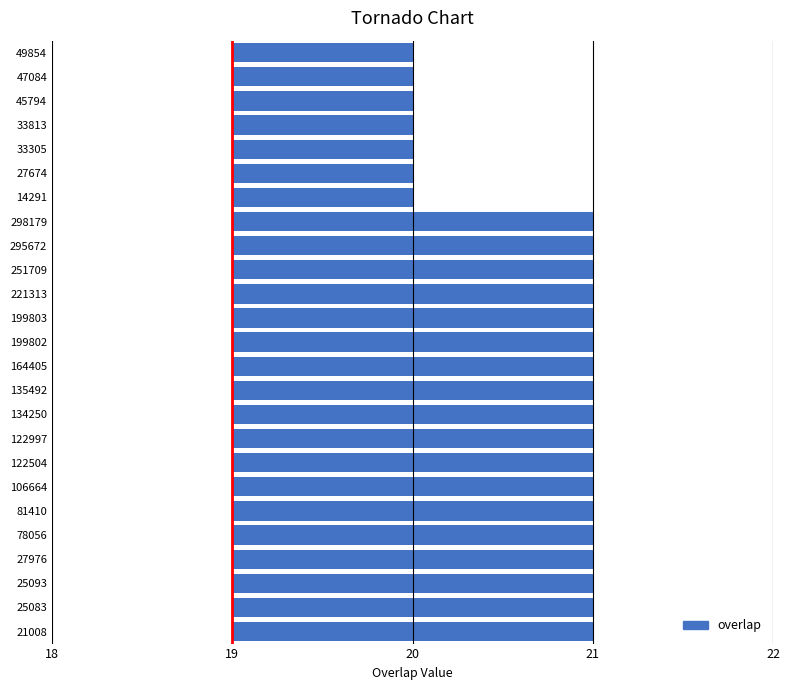

True or false: the data shows 3 at 21008.

False